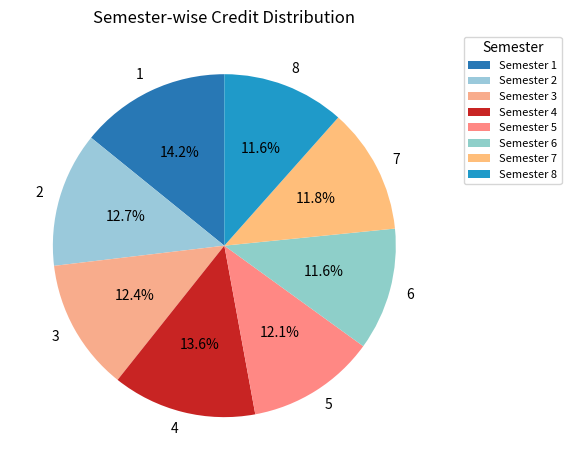

Rank the categories by value from highest to lowest.

1, 4, 2, 3, 5, 7, 6, 8